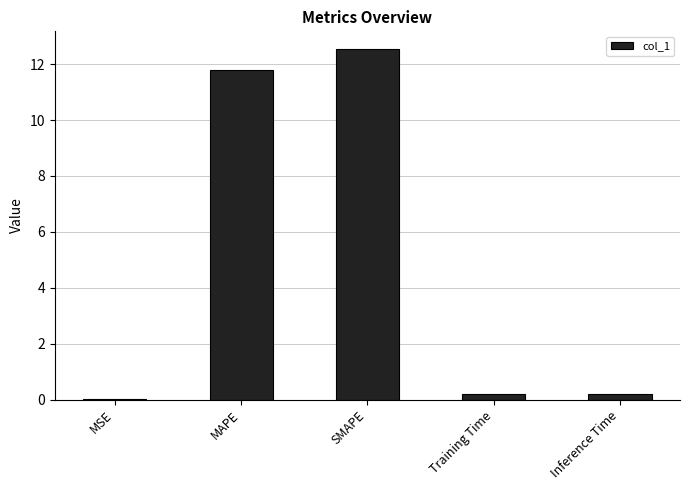

Is it true that the value at Inference Time is 0.2?

True